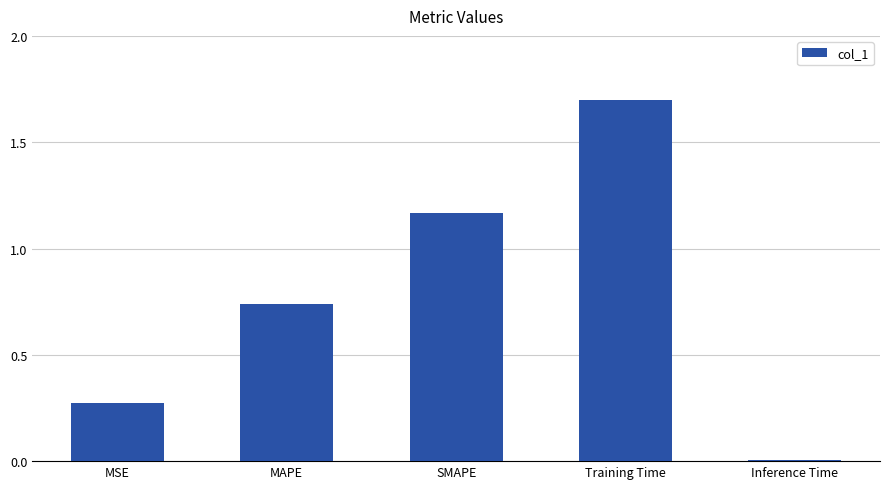

What is the sum of all values?

3.9